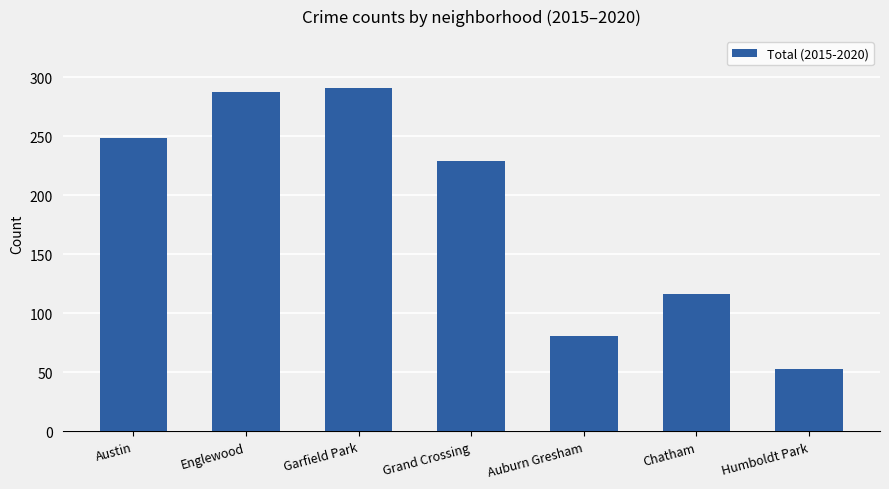

Approximately how many times larger is the value at Austin compared to Garfield Park?

0.9